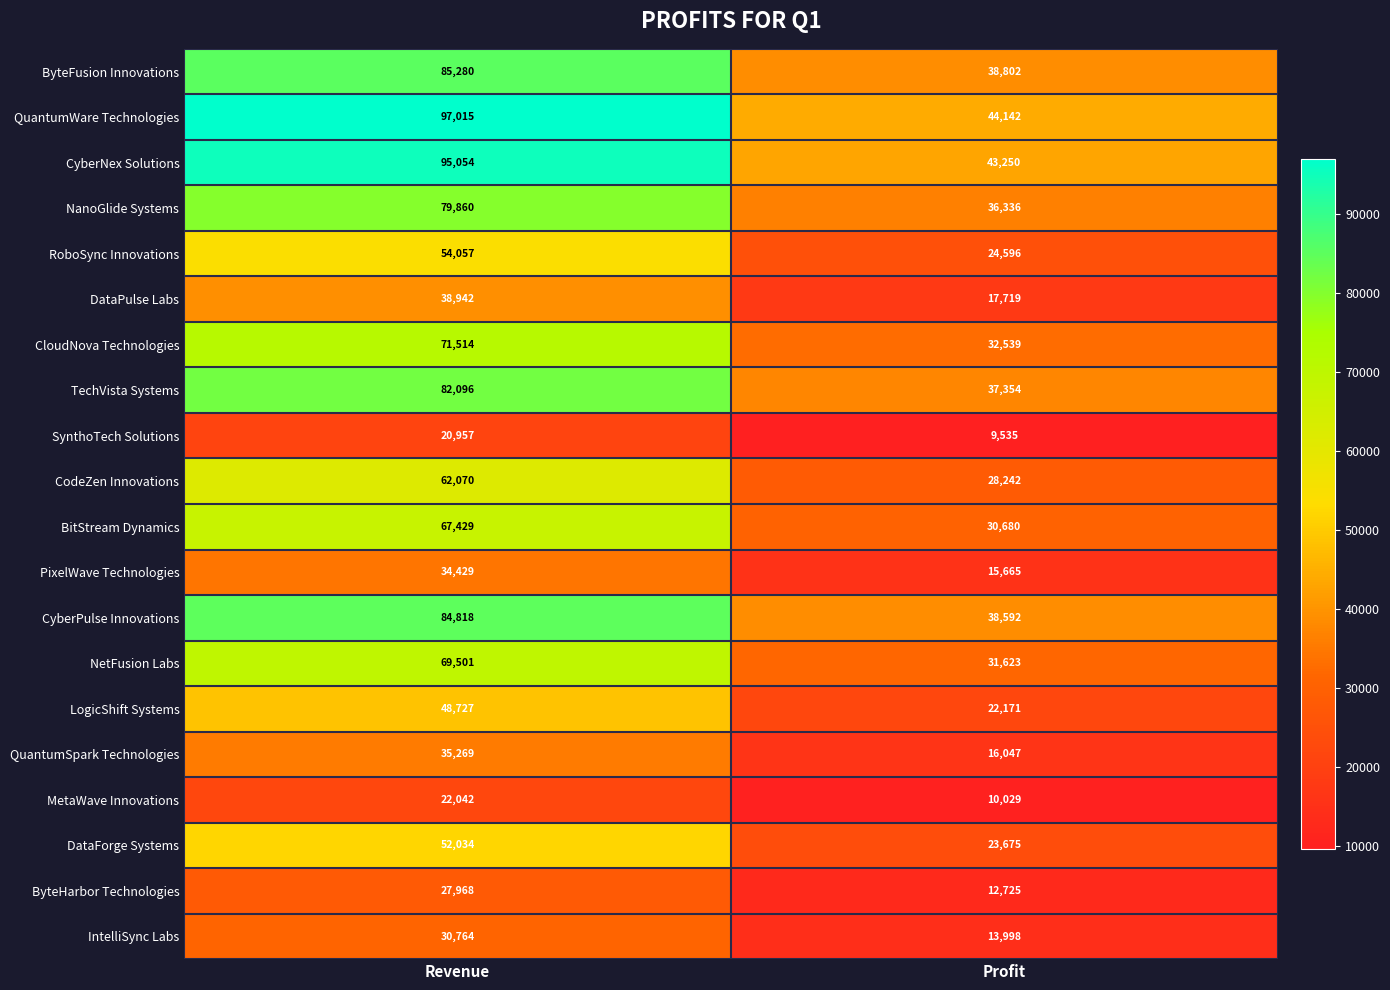

How many distinct data groups are displayed?

20